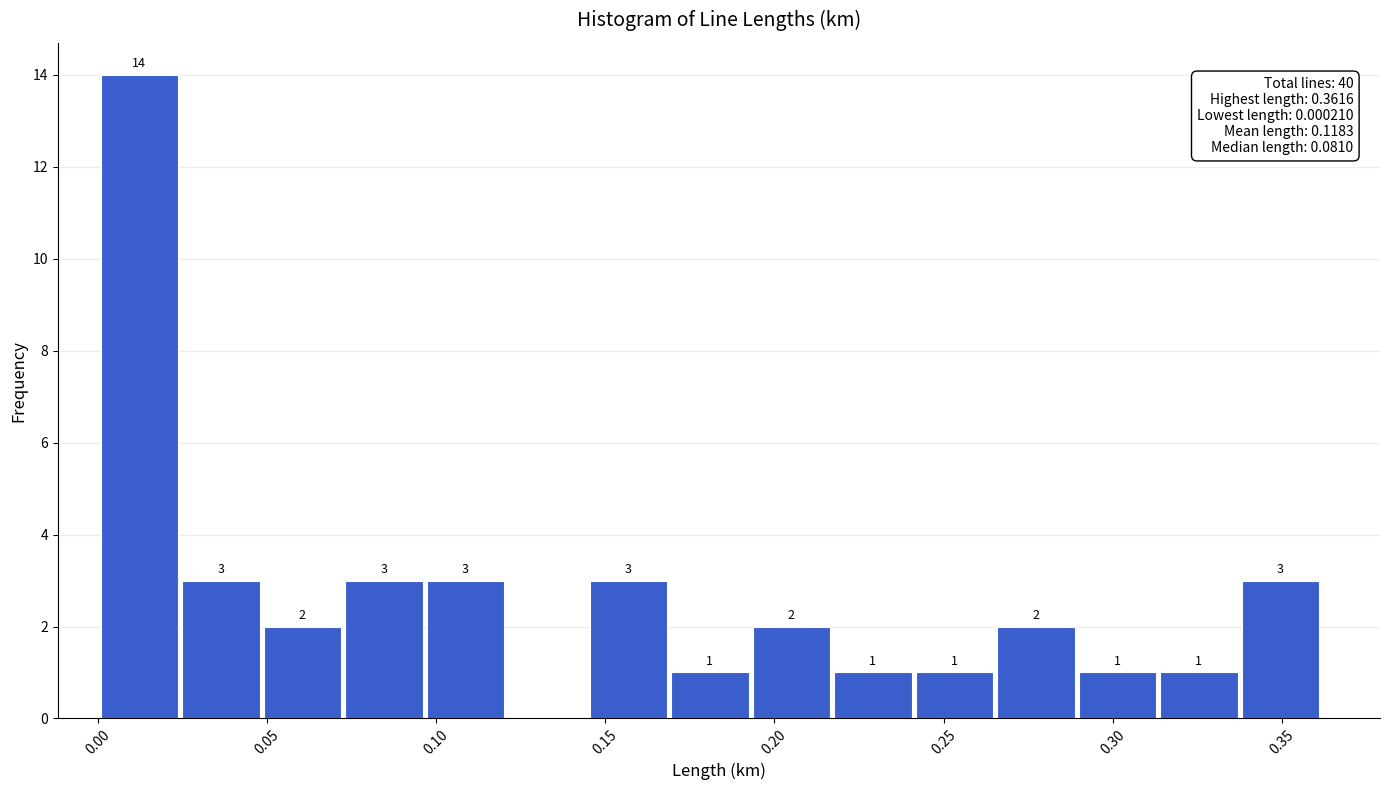

Over which range of the x-axis is the bar tallest?

0.000 to 0.025